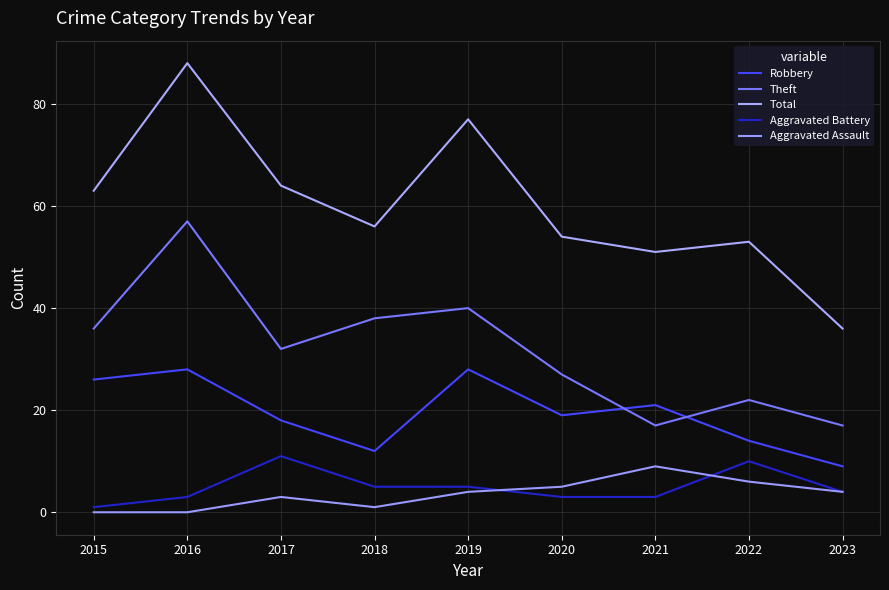

What are all the series names shown in the legend?

Robbery, Theft, Total, Aggravated Battery, Aggravated Assault